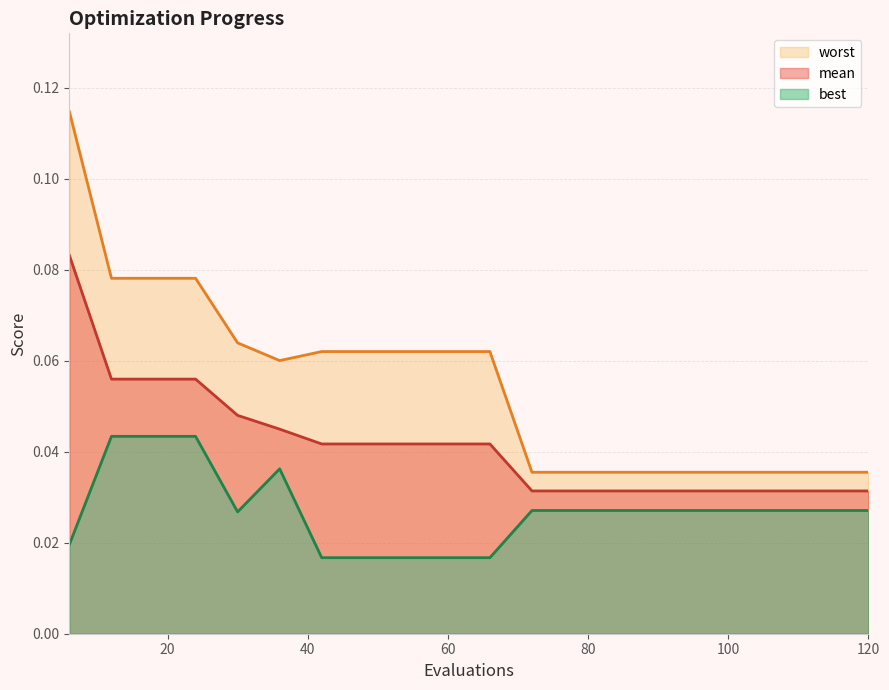

True or false: mean and worst intersect in this chart.

False